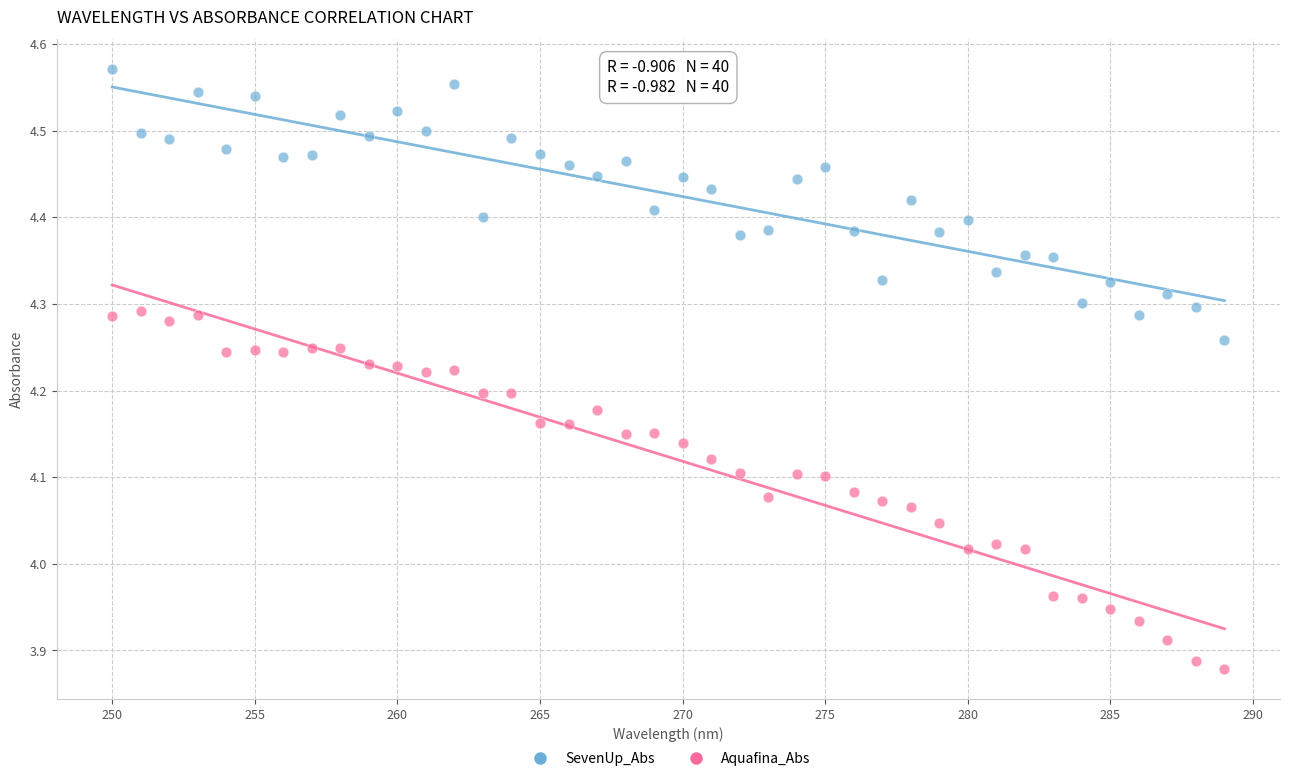

What are all the series names shown in the legend?

SevenUp_Abs, Aquafina_Abs